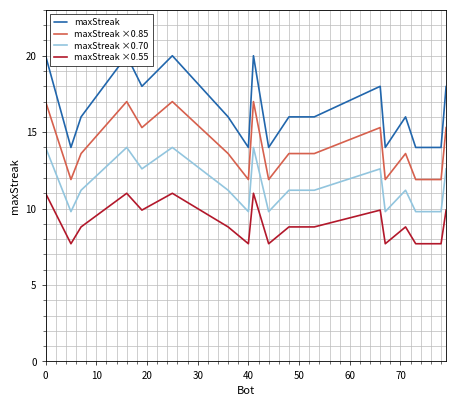

True or false: maxStreak ×0.55 and maxStreak ×0.70 intersect in this chart.

False